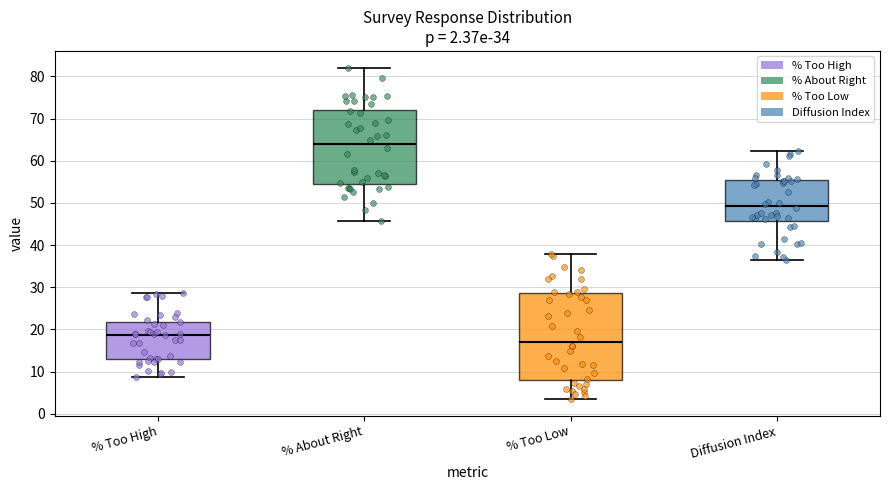

Comparing the boxes themselves (not the whiskers), which one is the tallest?

% Too Low